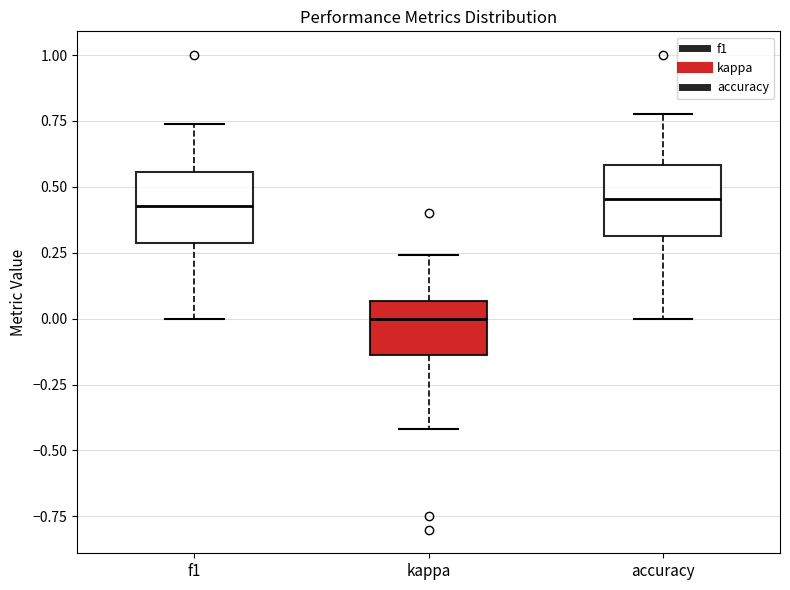

Reading left to right, transcribe this box plot: for each box, give where its median line is, the range the box spans, and where its two whiskers end, as read against the y-axis. The values are not printed on the chart, so give them approximately, as read against the axis.

f1: median 0.45, box 0.30 to 0.55, whiskers 0.00 to 0.75
kappa: median 0.00, box -0.15 to 0.05, whiskers -0.40 to 0.25
accuracy: median 0.45, box 0.30 to 0.60, whiskers 0.00 to 0.80